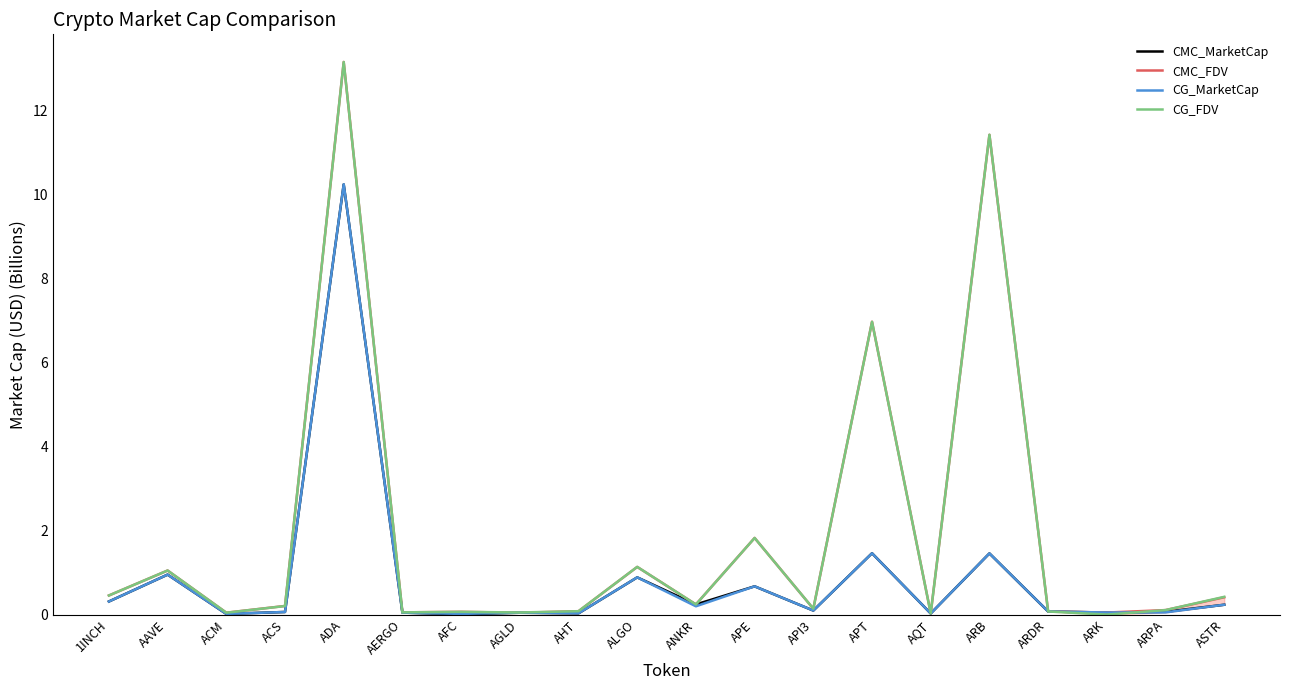

Rank the series by their maximum value, from lowest to highest.

CMC_MarketCap, CG_MarketCap, CG_FDV, CMC_FDV